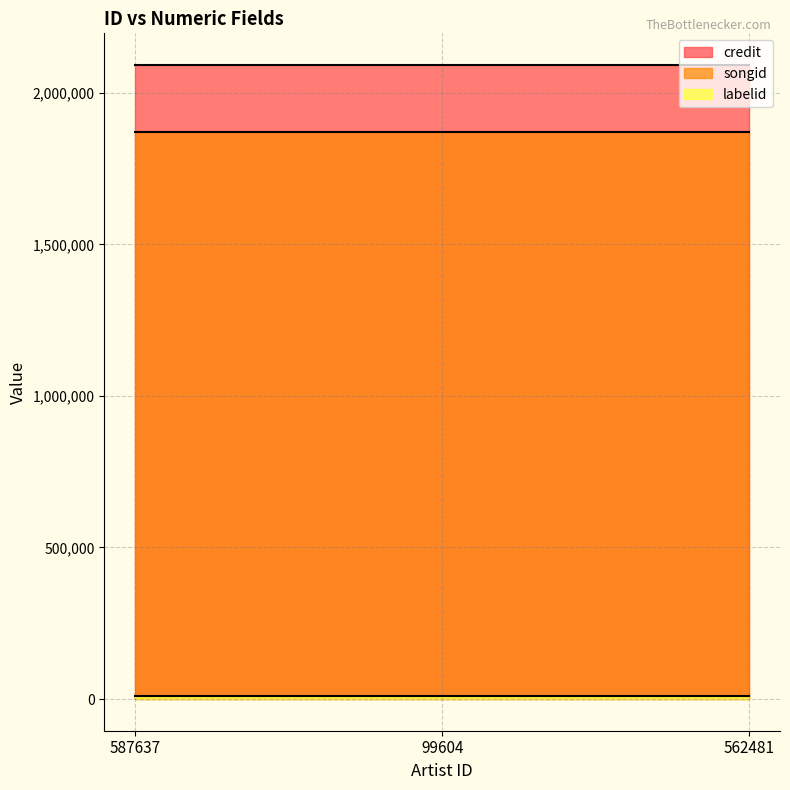

Between 99604 and 562481, which series saw the biggest shift?

credit